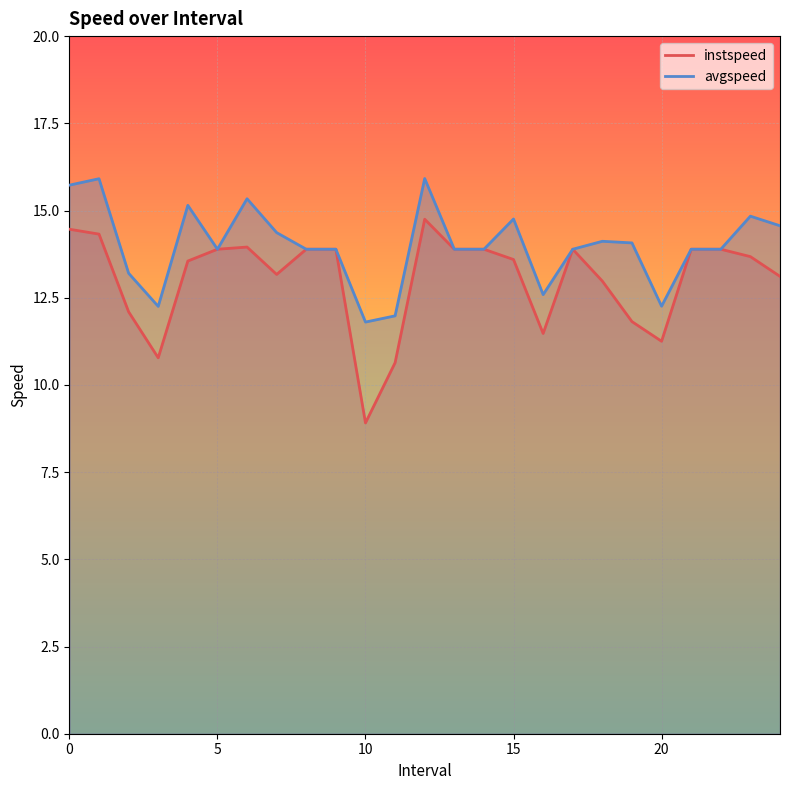

What is the total value across all series at 5.0?

27.8